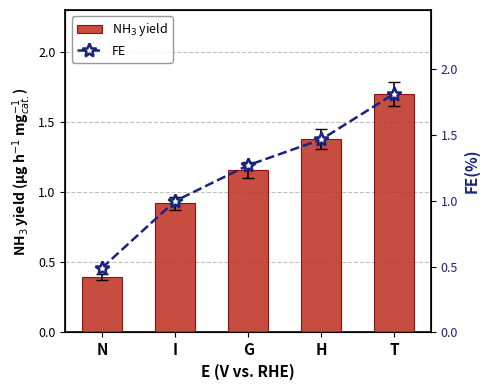

How many groups of bars are there?

5